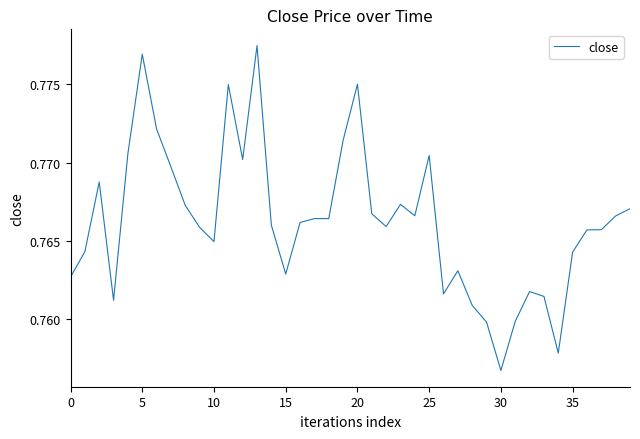

How many lines are shown in the chart?

1